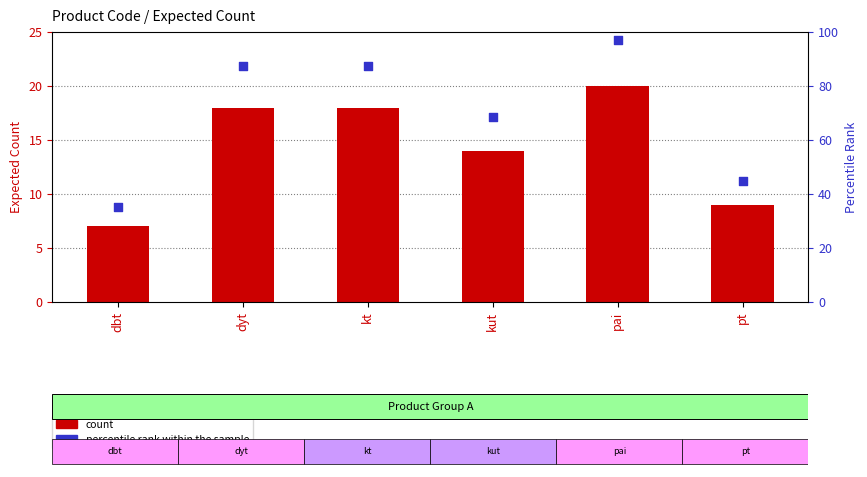

At which category is the sum across all series the highest?

pai